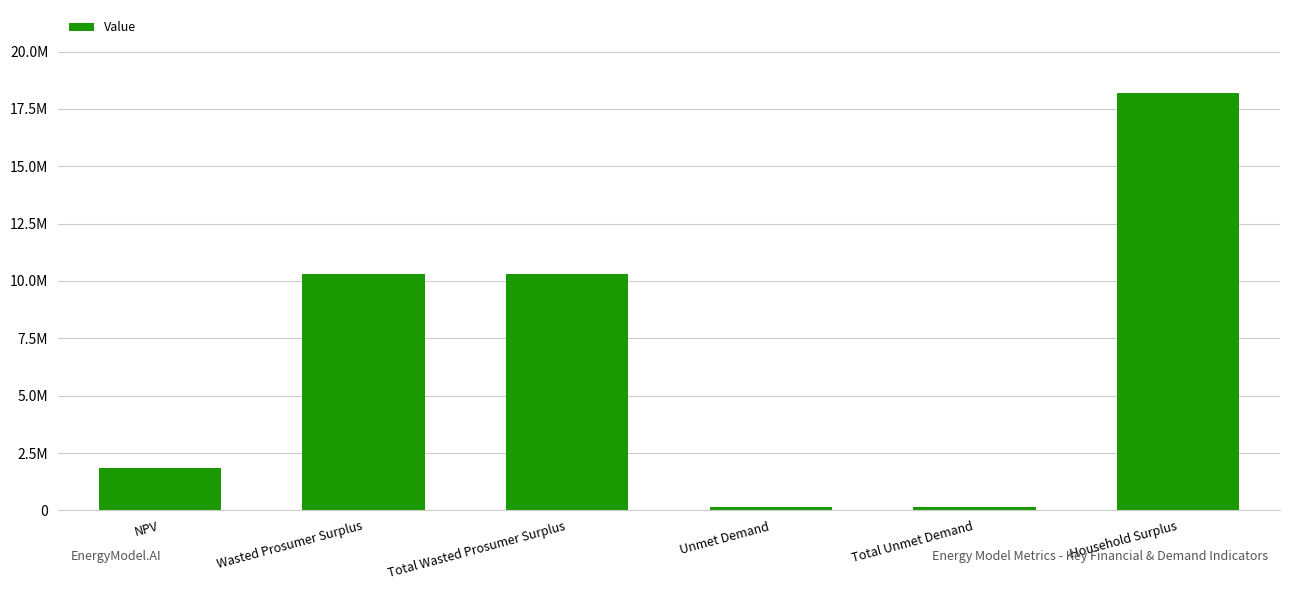

Where is the data nearest to the value 9150989?

Wasted Prosumer Surplus